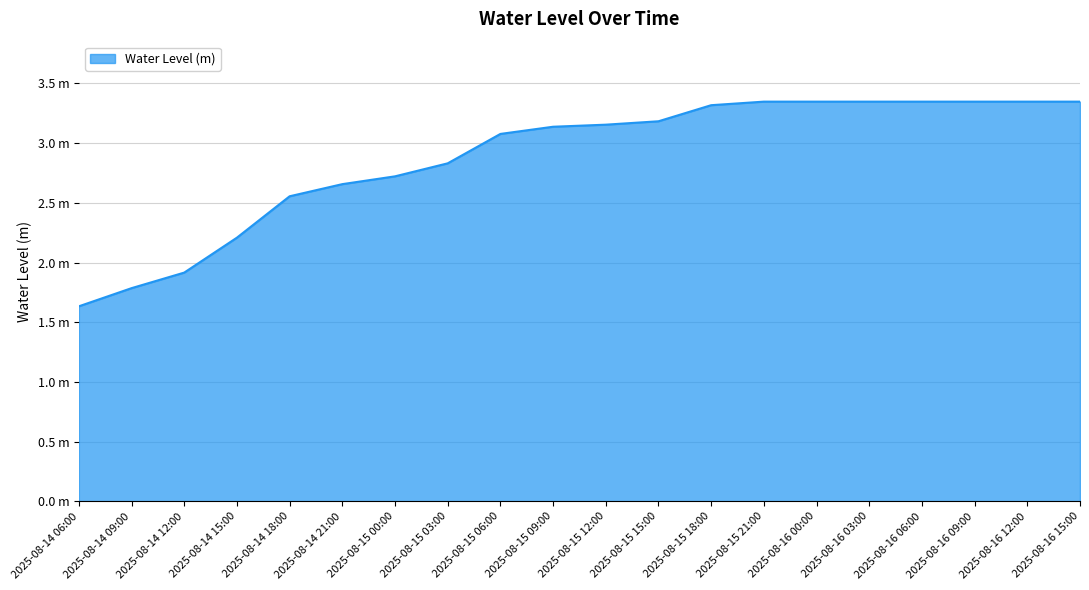

Does the chart display data point markers on the line(s)?

No